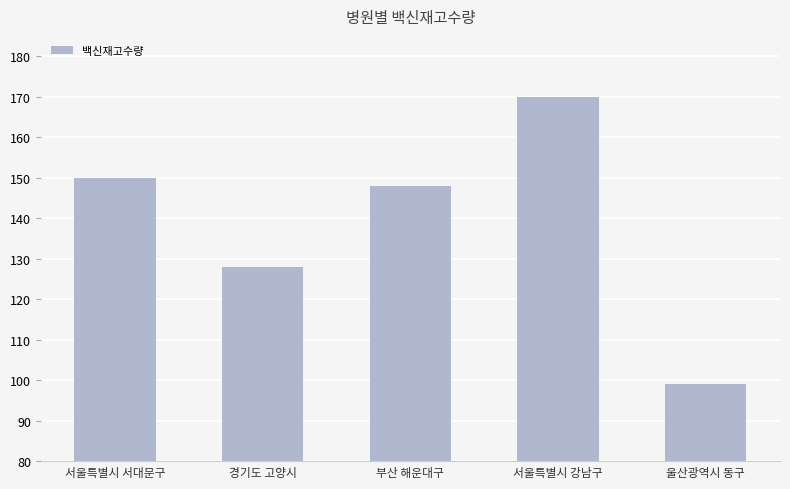

Read the value at 서울특별시 서대문구, to the nearest 5.

150